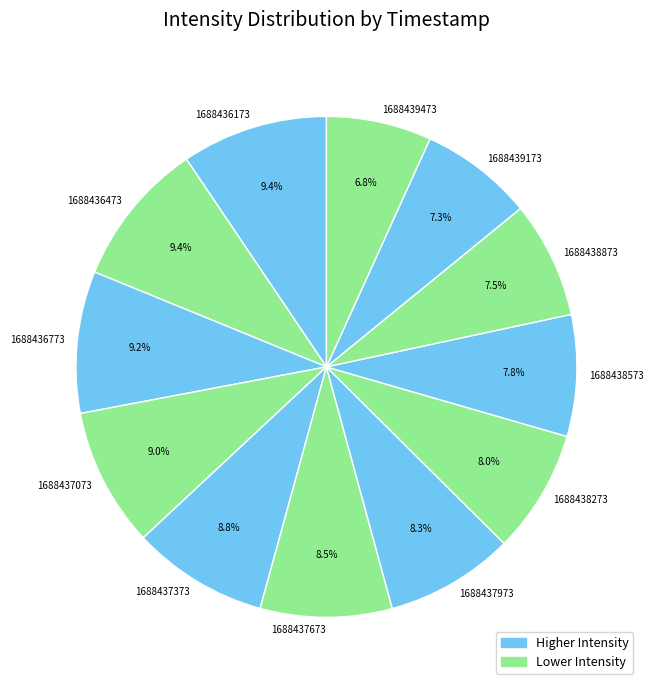

What percentage is the 1688436173 slice, to the nearest percent?

9%